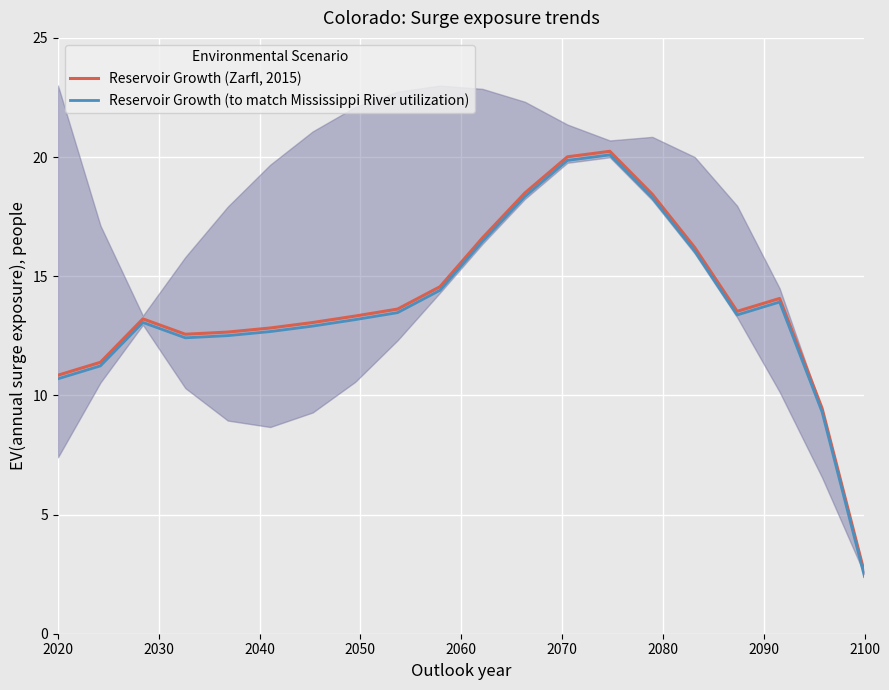

True or false: Reservoir Growth (to match Mississippi River utilization) and Reservoir Growth (Zarfl, 2015) cross at least once.

False